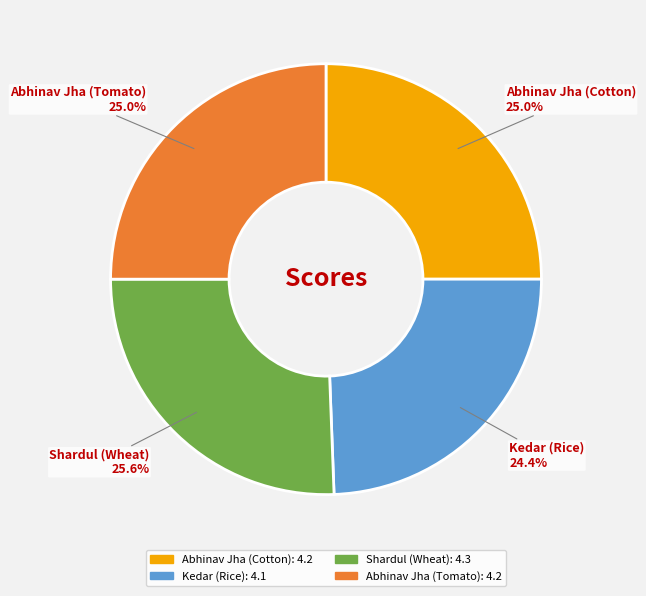

How many slices are in this pie chart?

4